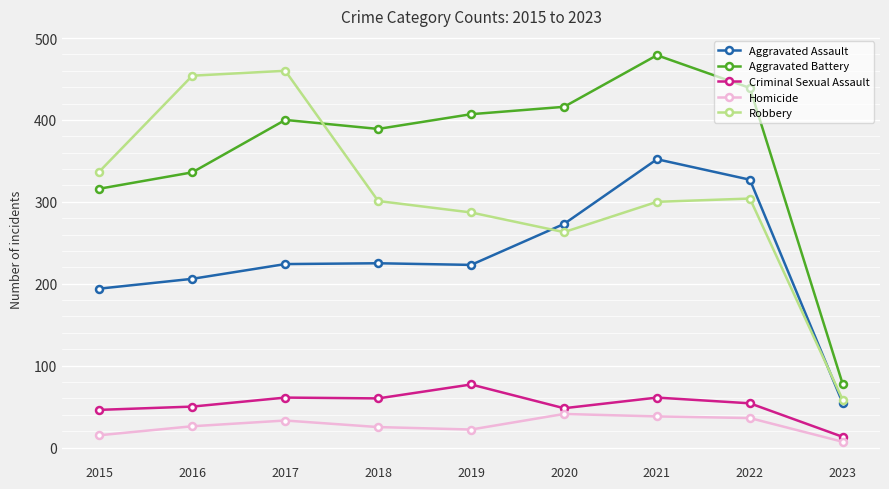

In Robbery, how many points are lower than both neighbors (excluding endpoints)?

1